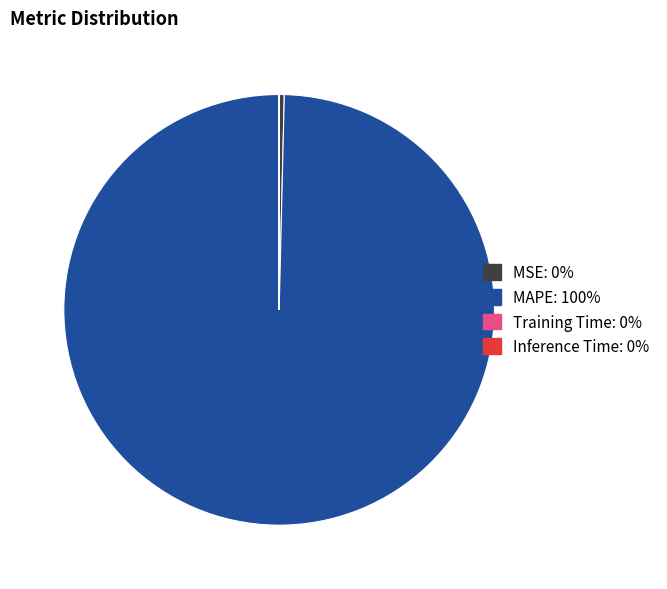

Which slice is the largest?

MAPE